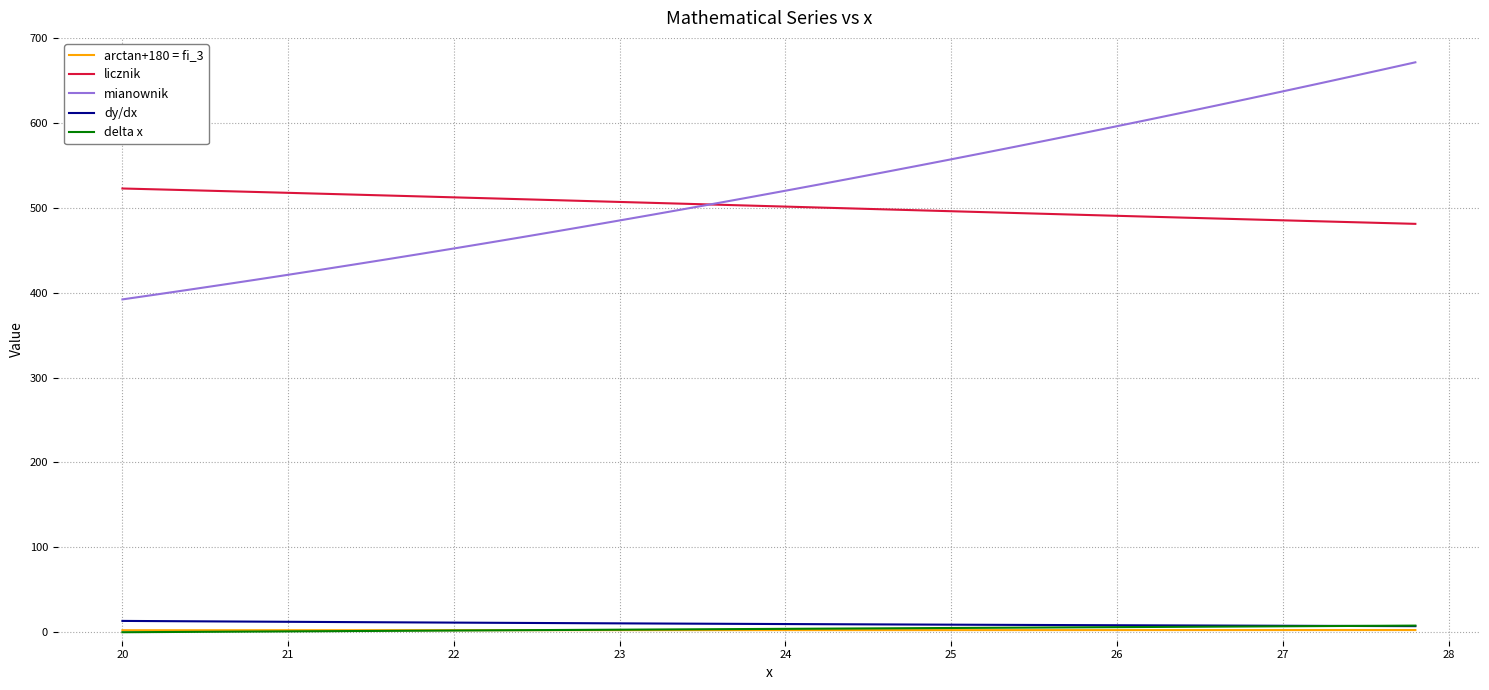

True or false: licznik and delta x intersect in this chart.

False